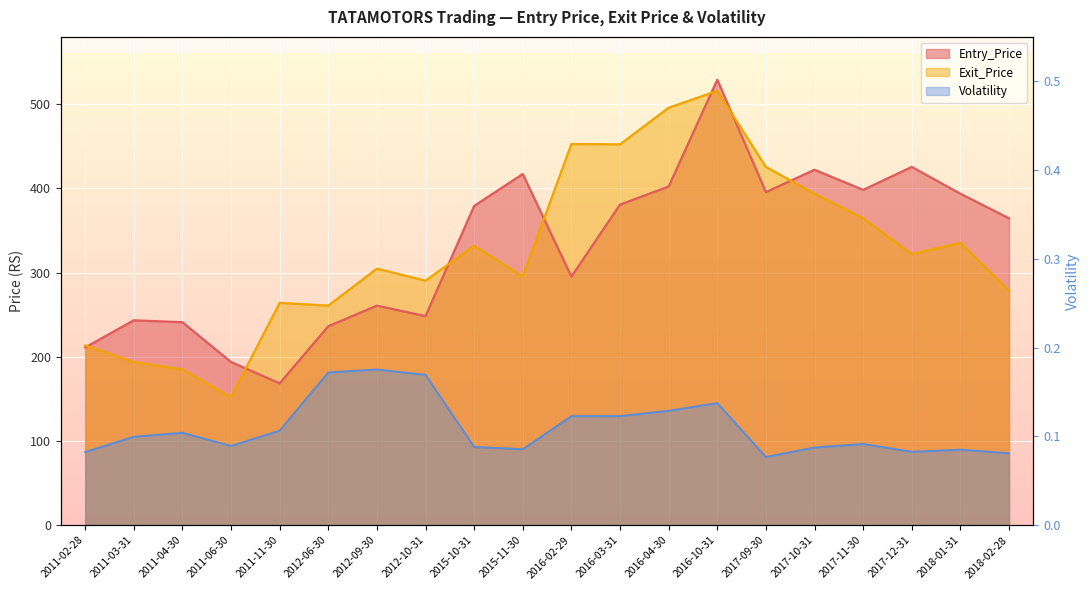

What is the difference between the Volatility values at 2012-10-31 and 2018-02-28?

0.1